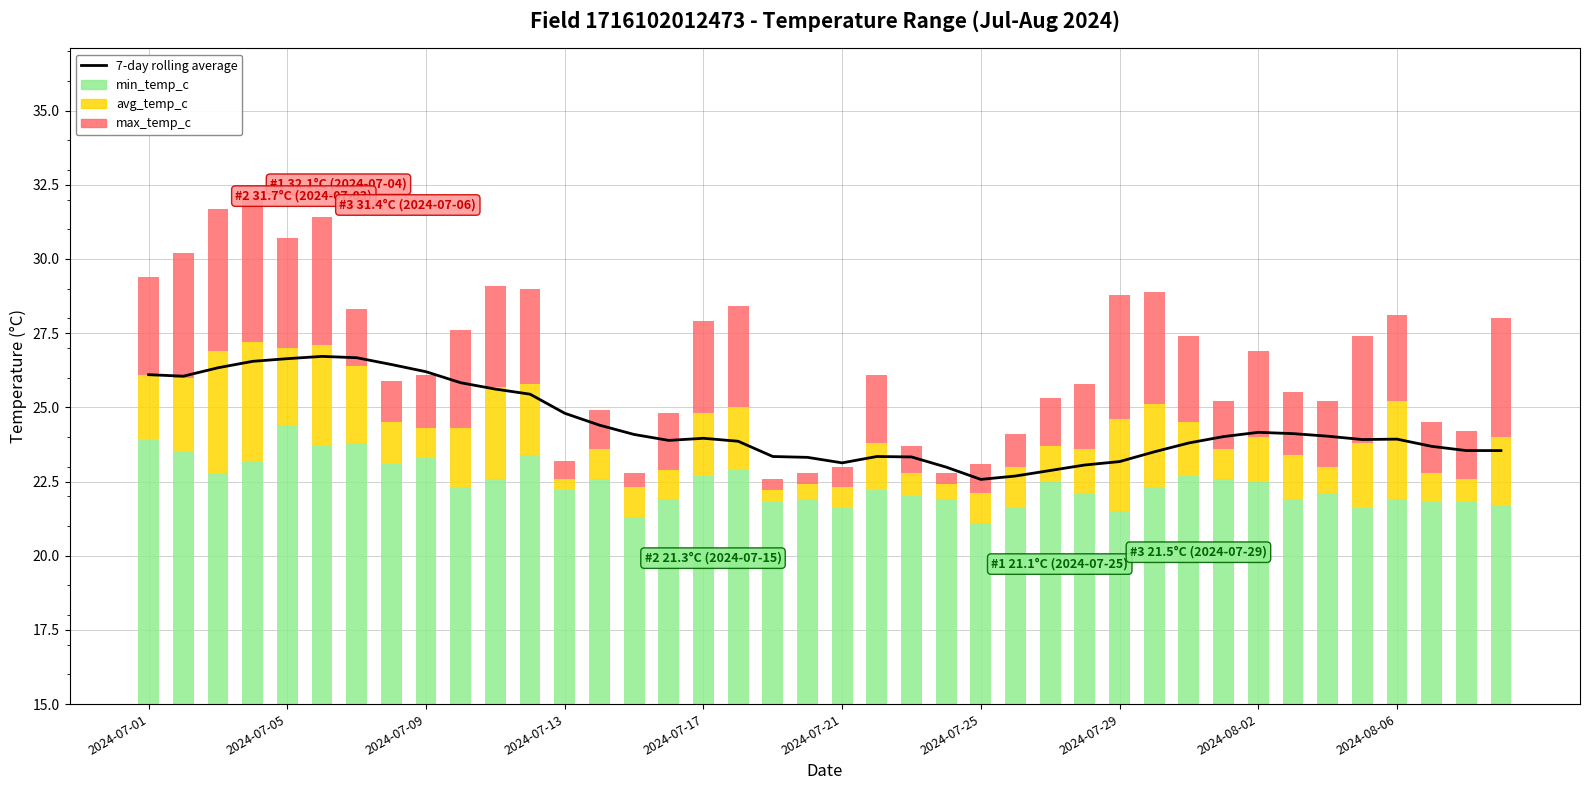

Which series has the largest range (max minus min)?

max_temp_c